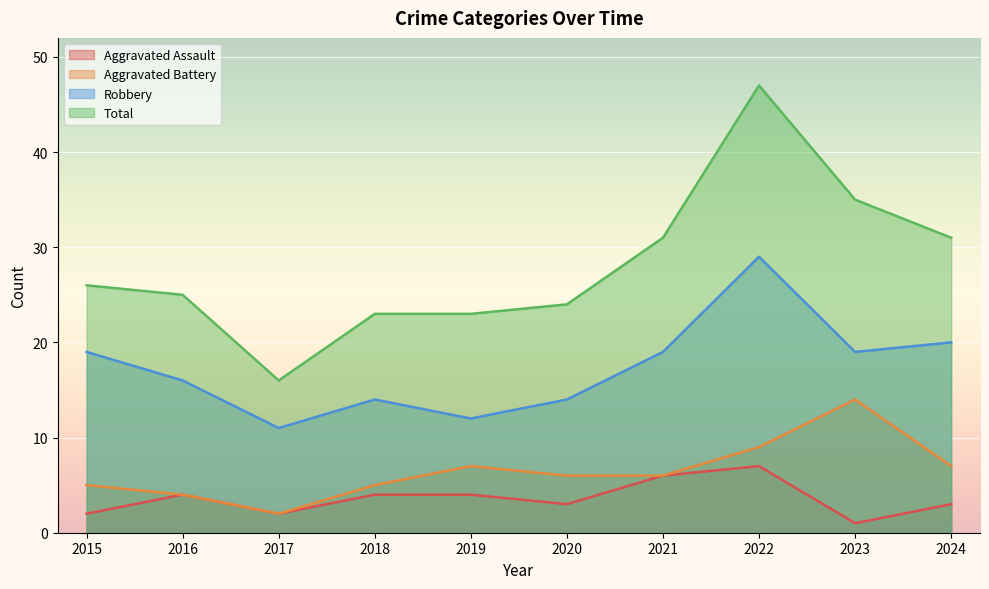

What is the value of the Aggravated Assault point at the 5th from the left?

4